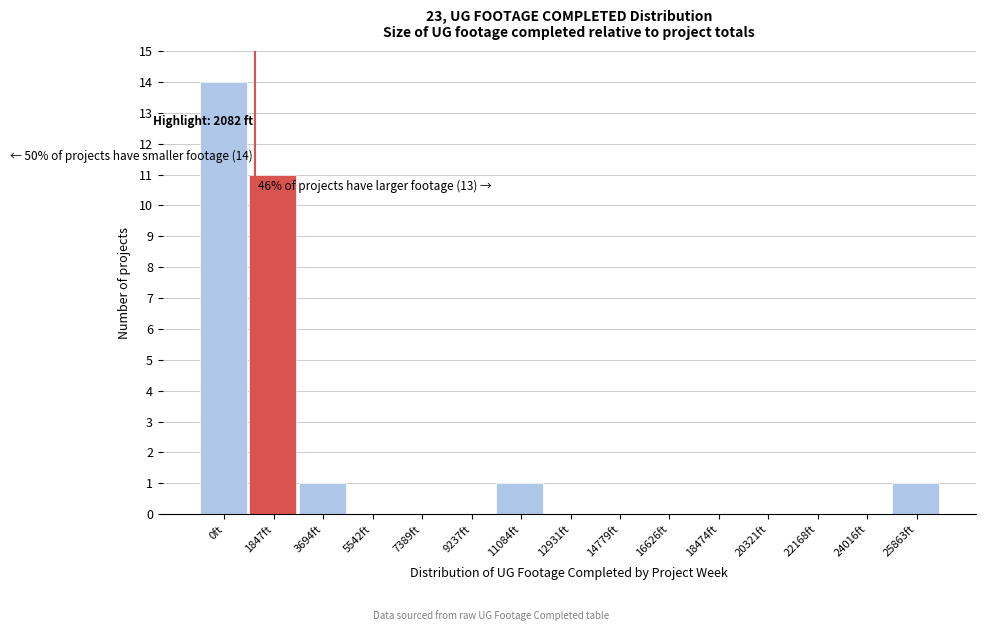

Reading left to right, extract all data points from this chart.

0ft=14	1847ft=11	3694ft=1	5542ft=0	7389ft=0	9237ft=0	11084ft=1	12931ft=0	14779ft=0	16626ft=0	18474ft=0	20321ft=0	22168ft=0	24016ft=0	25863ft=1